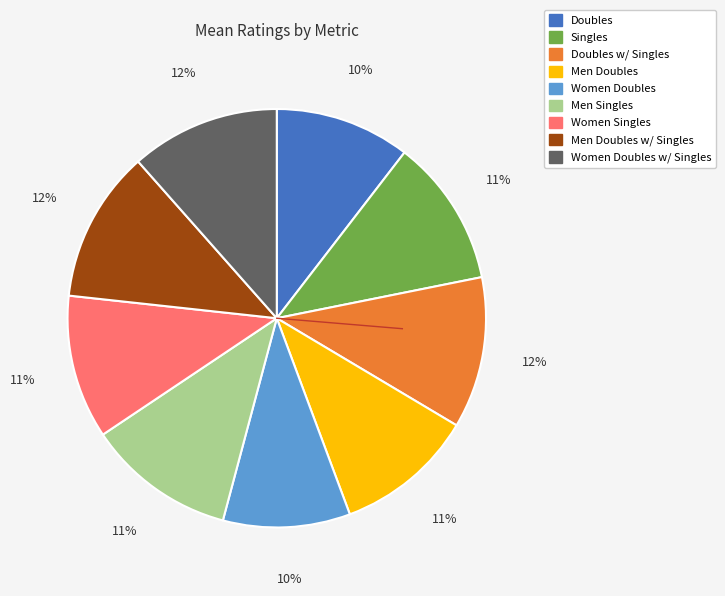

Approximately how many times larger is the value at Women Singles compared to Doubles?

1.1